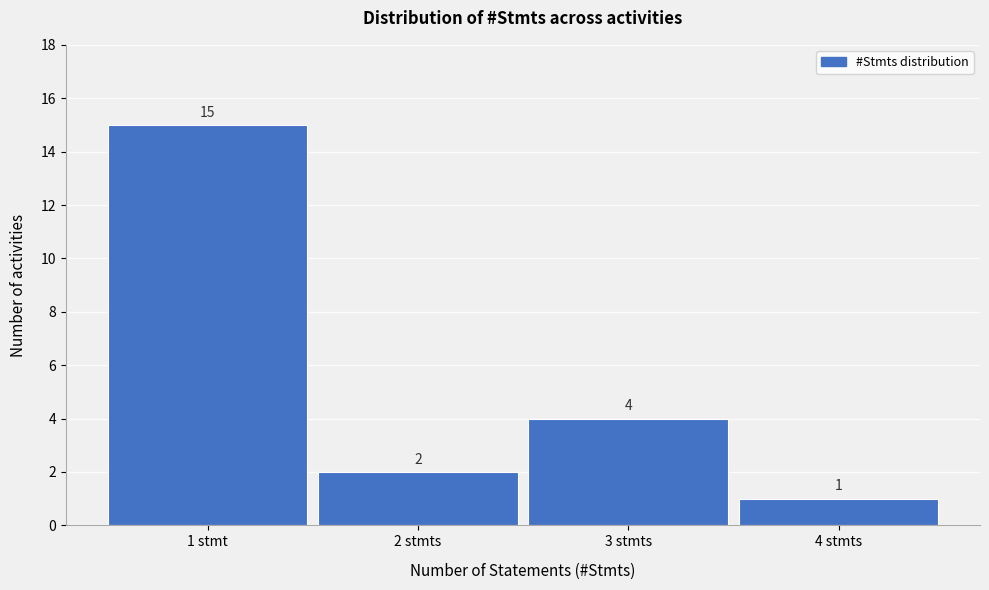

Reading left to right, what are all the values shown in this chart?

1 stmt=15	2 stmts=2	3 stmts=4	4 stmts=1